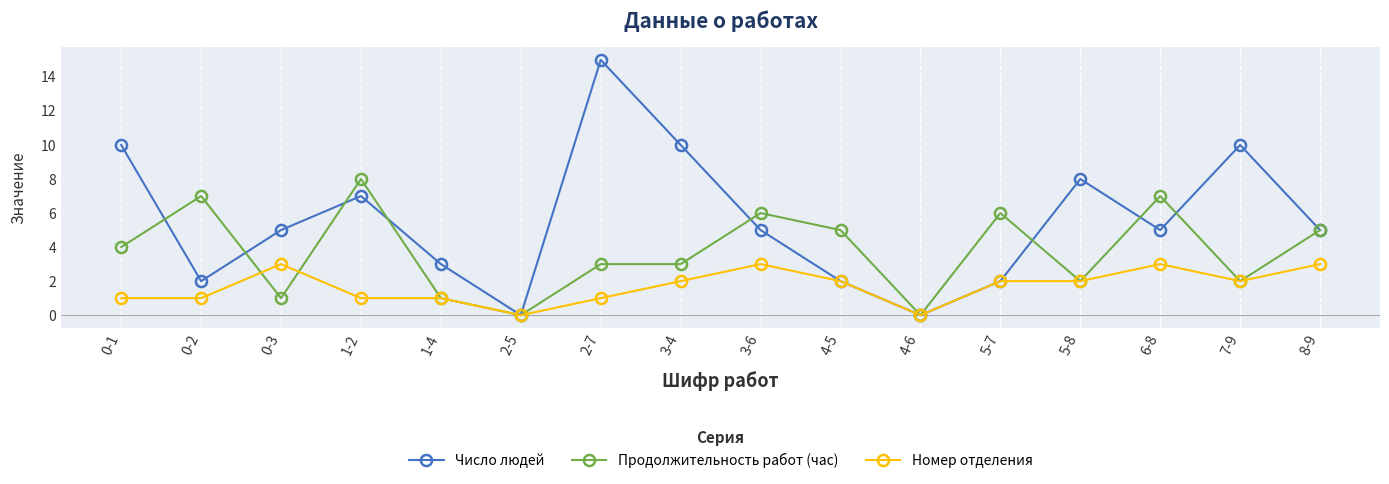

How many interior local peaks does the Число людей series have?

4